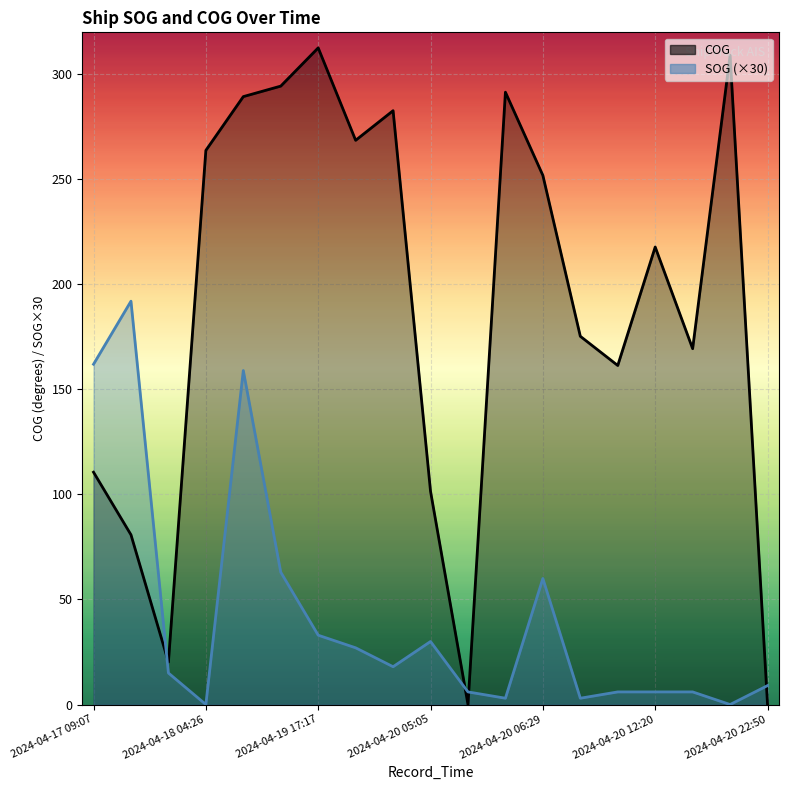

How many times do COG and SOG cross each other?

4